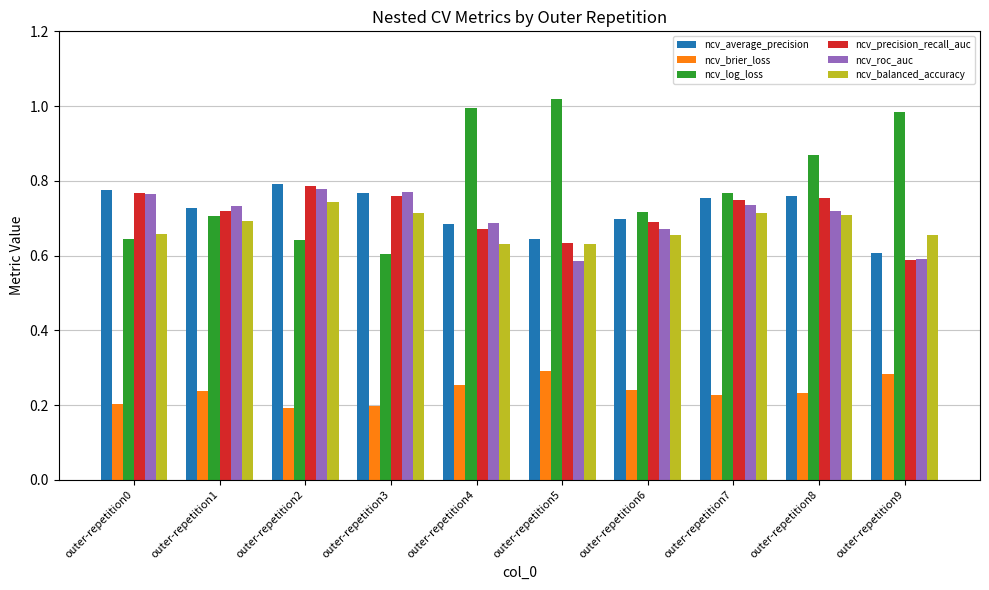

Which series has the widest spread of values?

ncv_log_loss